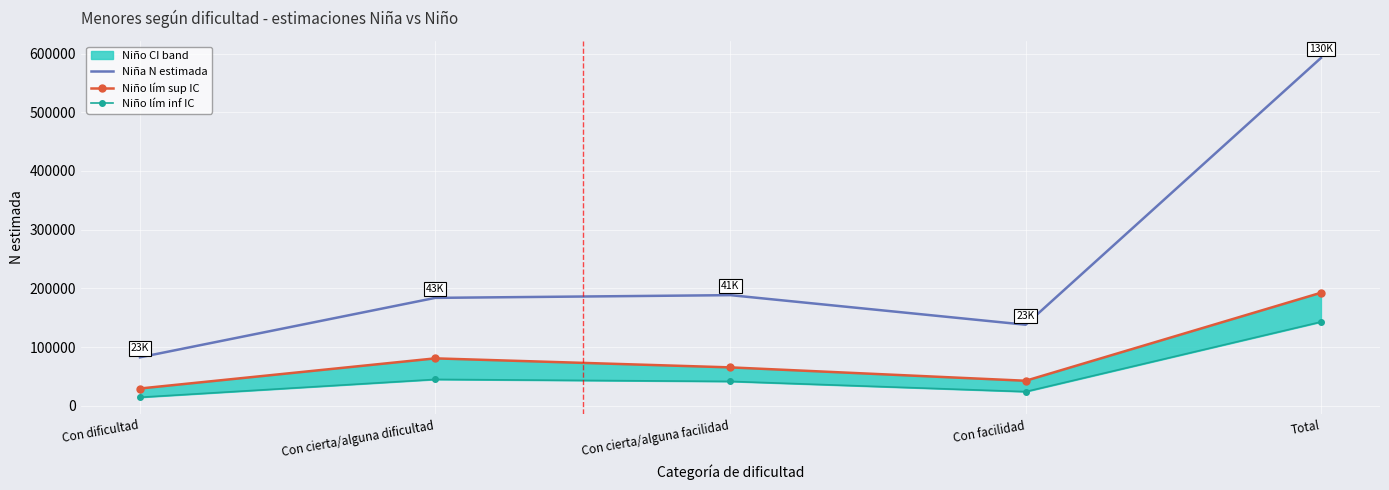

How many values in the Niño lím sup IC series are below 65307?

2